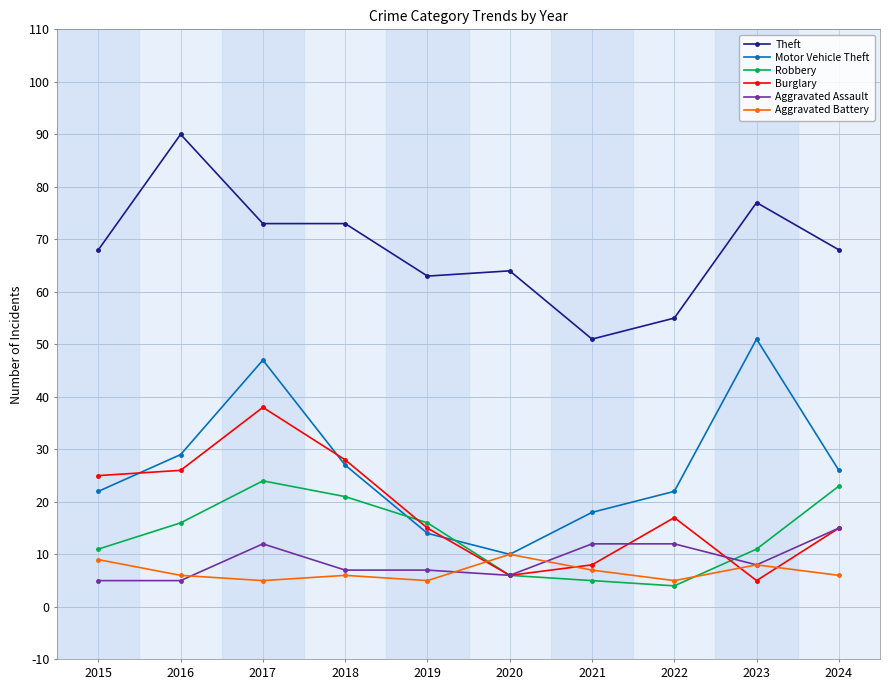

How many lines are shown in the chart?

6